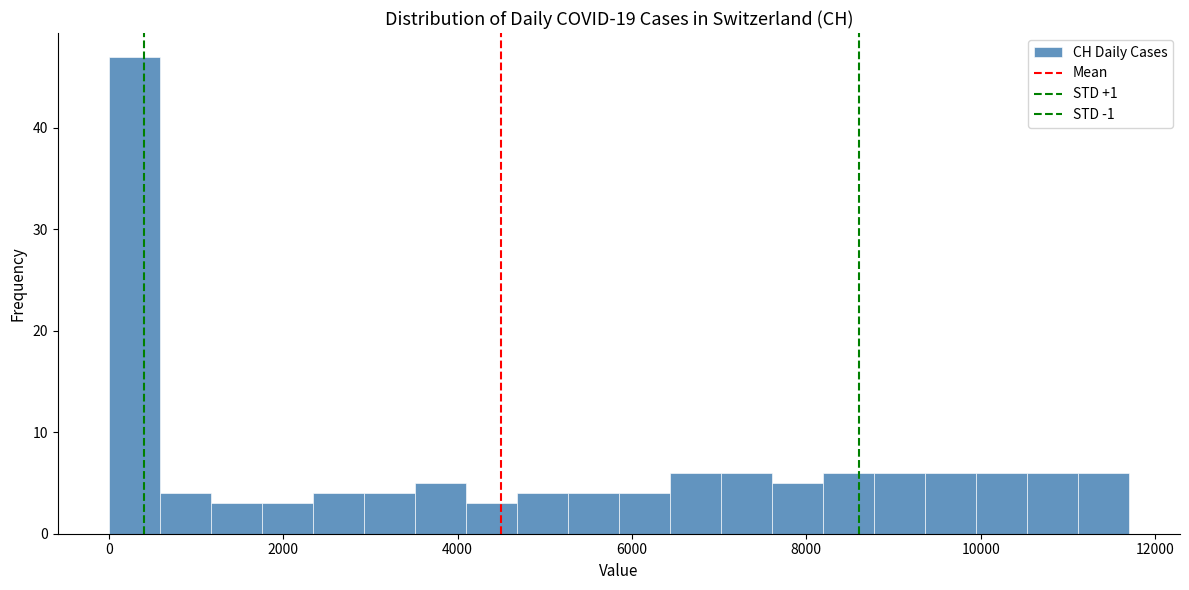

Read against the x-axis, roughly where is the centre of the tallest bar?

200